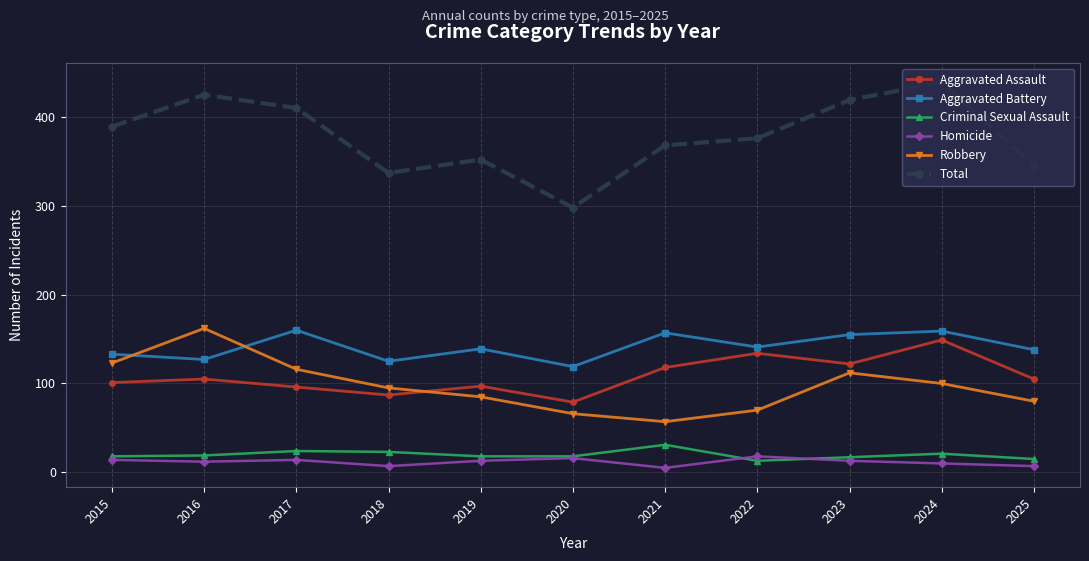

What is the difference between the second highest and second lowest values in the Aggravated Battery series?

34